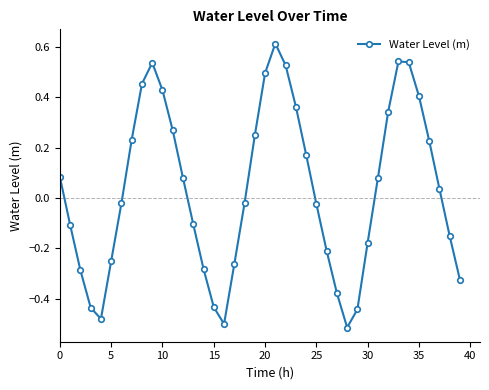

How many interior local valleys (lower than both neighbors) does the data have?

3